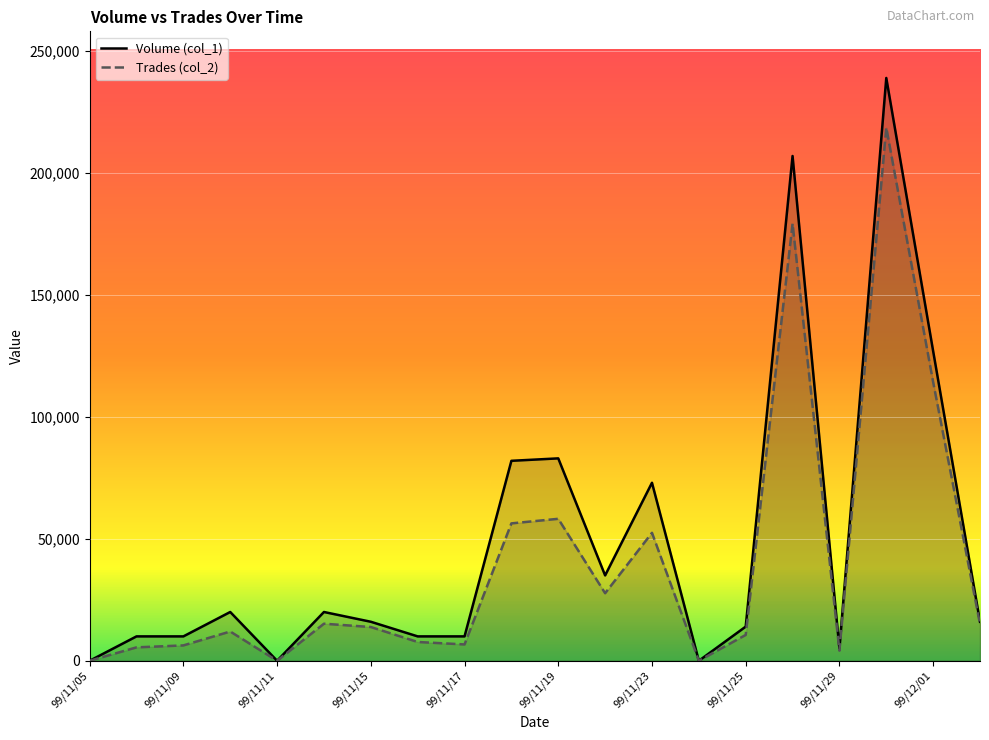

True or false: Volume (col_1) and Trades (col_2) cross at least once.

False